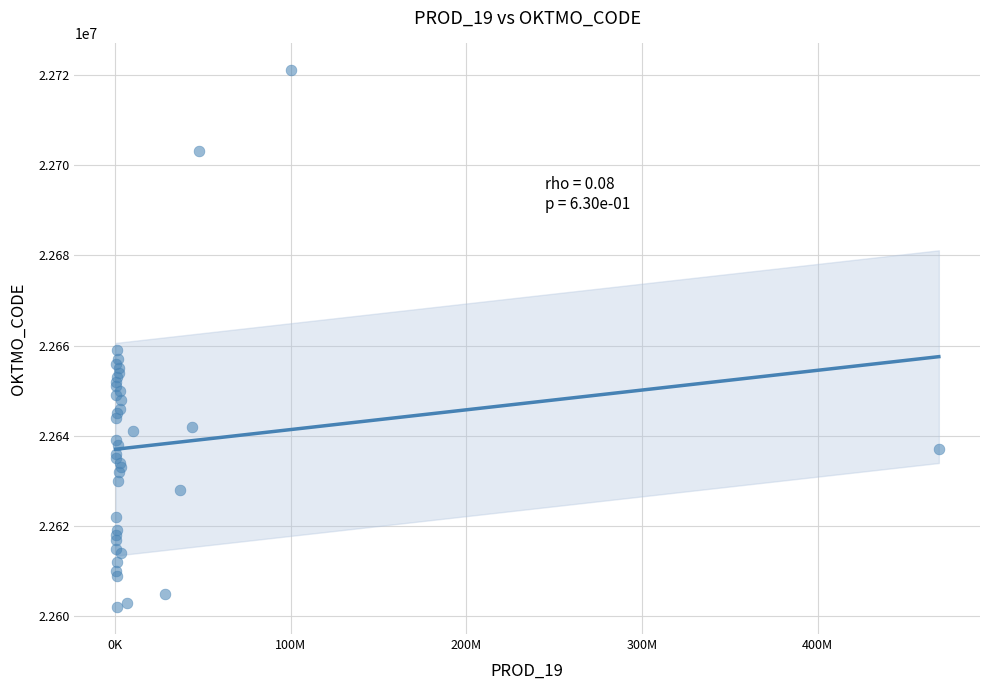

What Y value in the scatter plot is closest to 22661500?

22659000